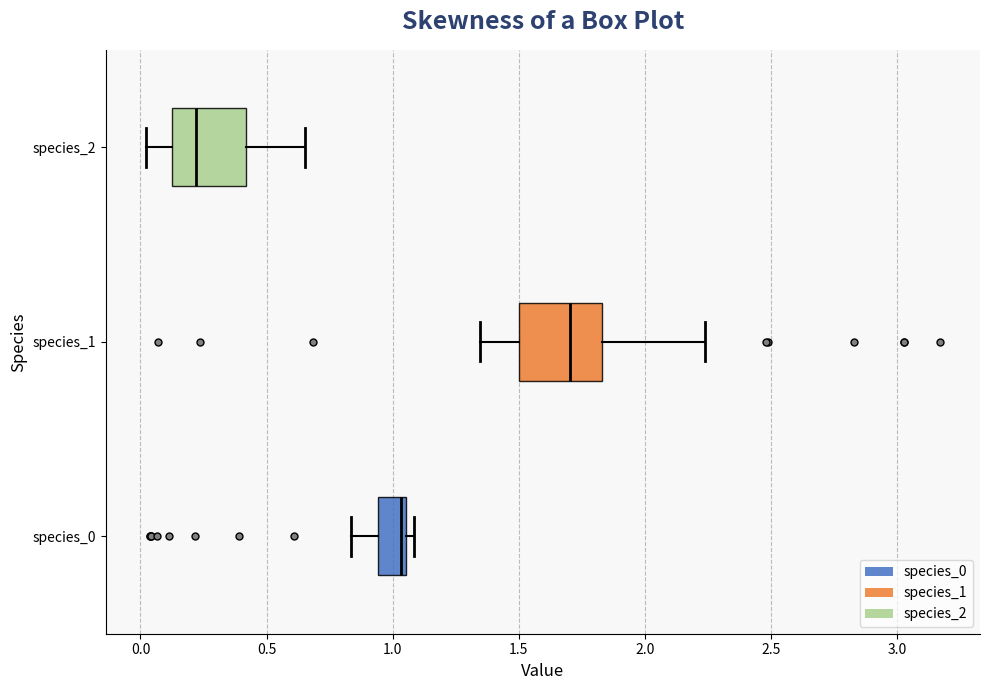

Reading bottom to top, read every box against the x-axis: the position of its median line, the range the box covers, and the ends of its whiskers. The values are not printed on the chart, so give them approximately, as read against the axis.

species_0: median 1.05 (just left of the box's right edge), box 0.95 to 1.05, whiskers 0.85 to 1.10
species_1: median 1.70, box 1.50 to 1.85, whiskers 1.35 to 2.25
species_2: median 0.20, box 0.15 to 0.40, whiskers 0.00 to 0.65